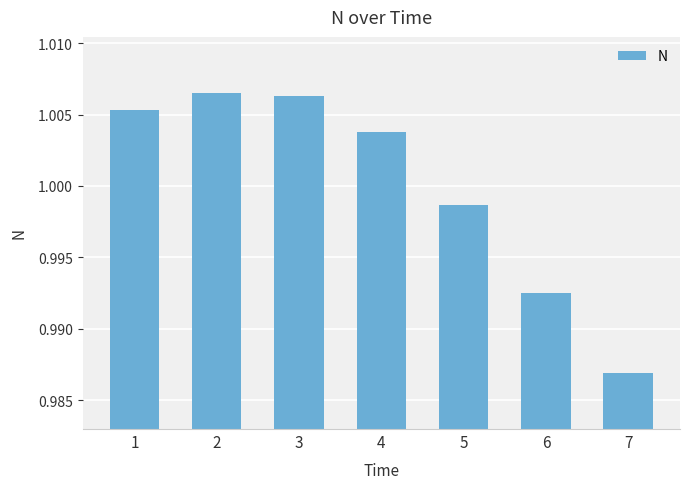

At which category does the chart reach its minimum across all series?

7